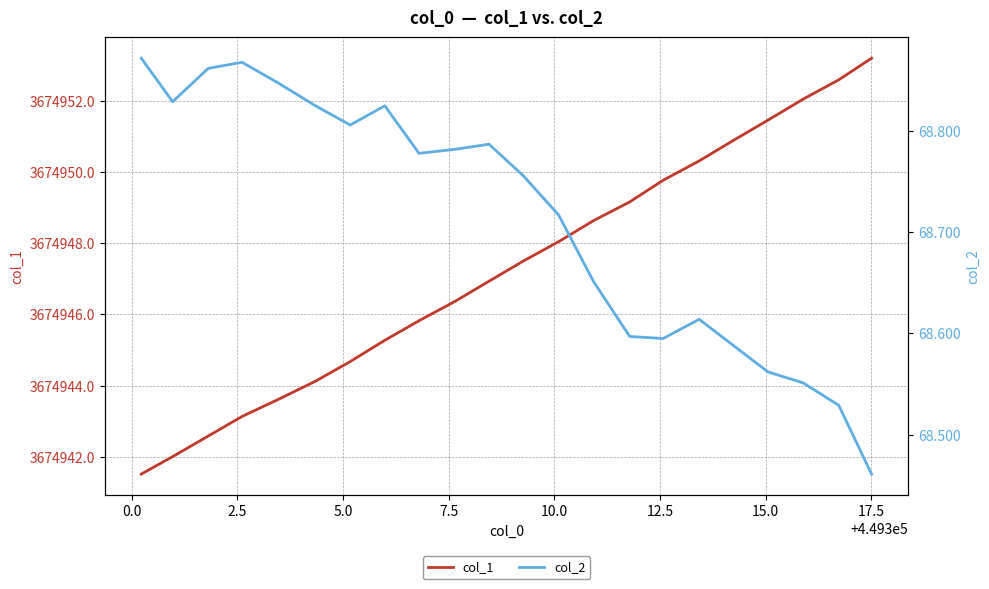

True or false: col_2 and col_1 cross at least once.

False